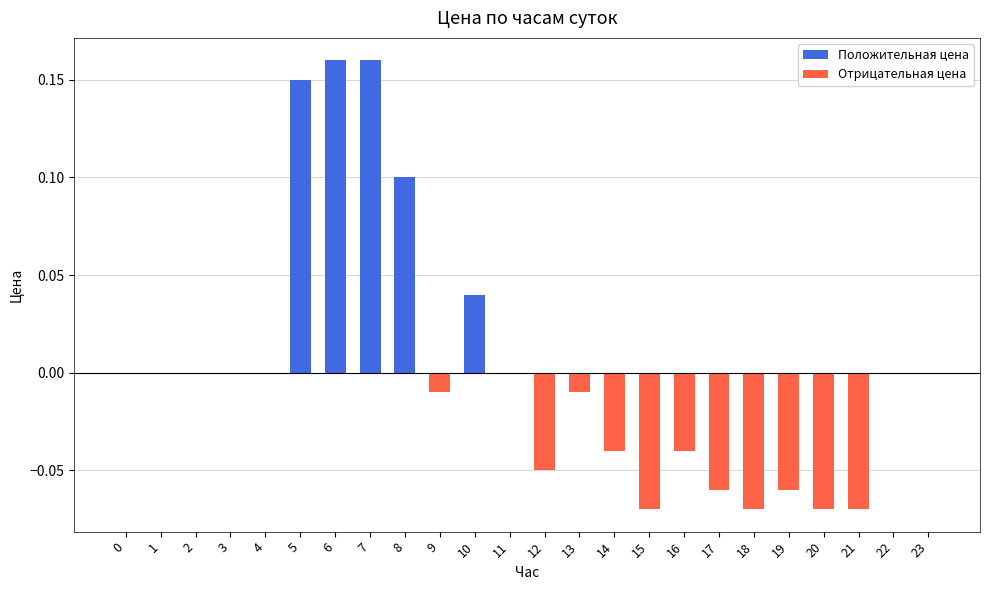

Is it true that the value at 0 is 0.1?

False